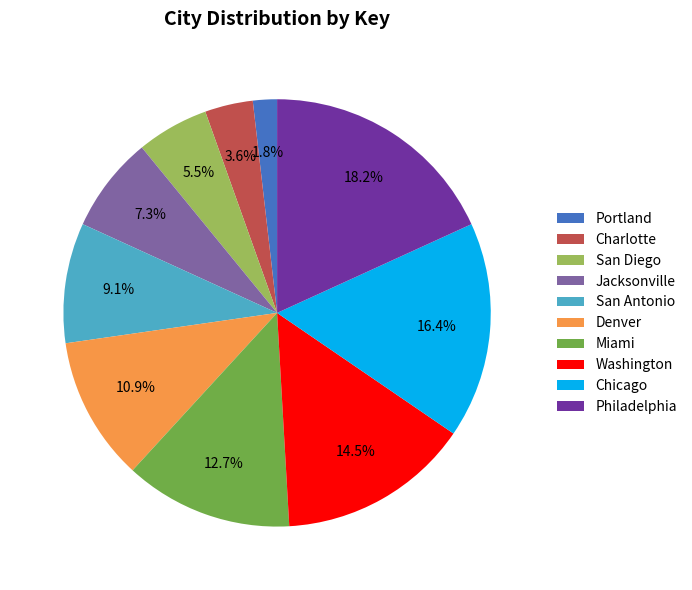

Which category has the smallest portion of the pie?

Portland